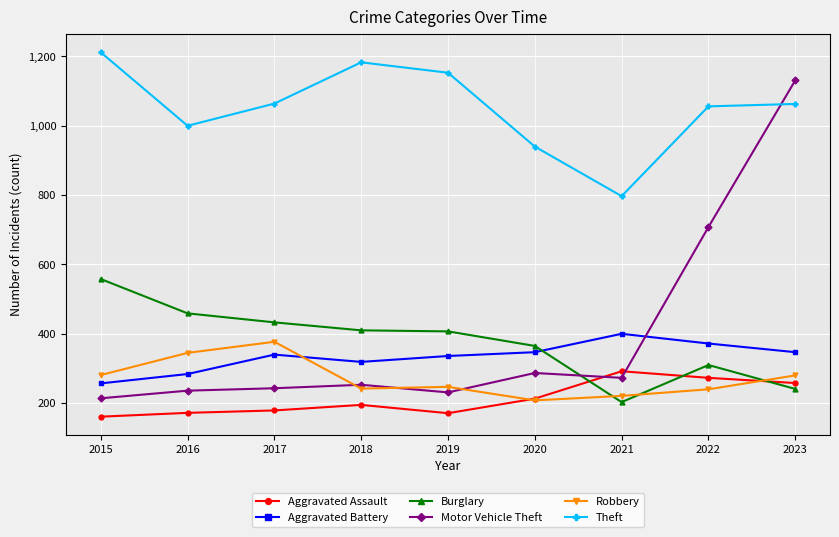

The value of Motor Vehicle Theft at 2016 is 309. True or false?

False